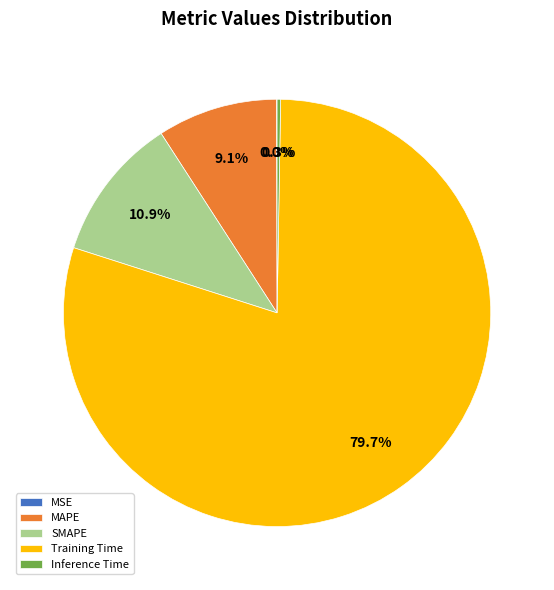

Combined, what portion of the pie is MAPE and Training Time?

88.8%